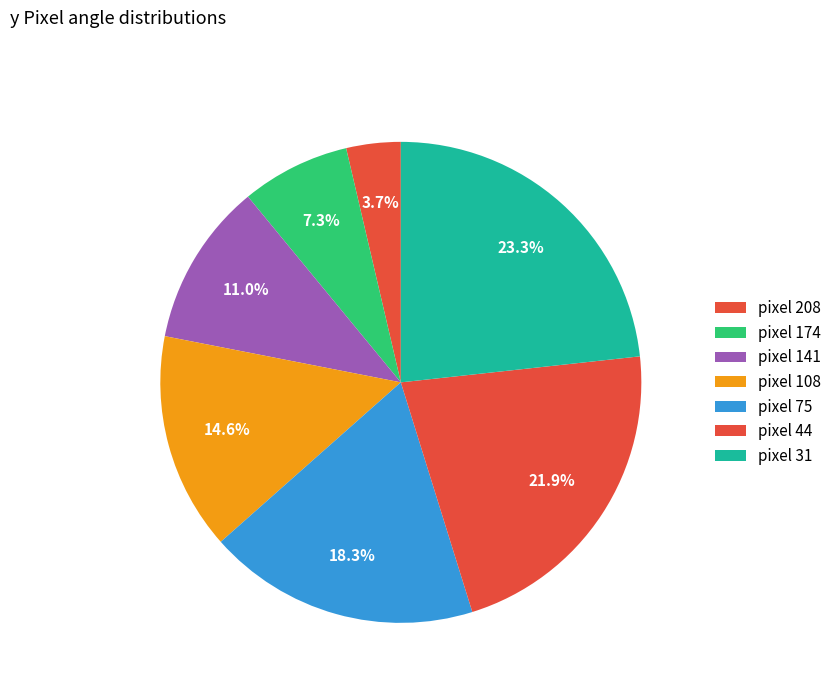

Is there any slice that represents more than half of the pie?

No